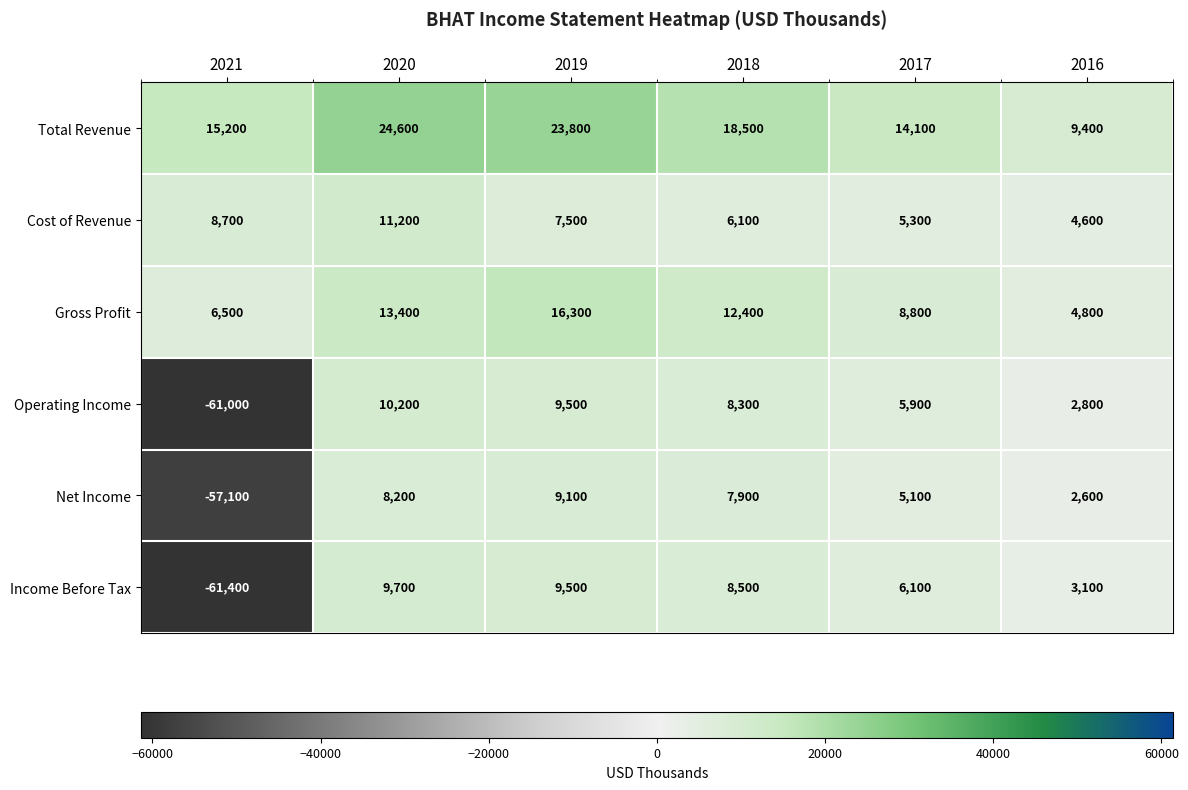

At which category is the sum across all series the highest?

2020